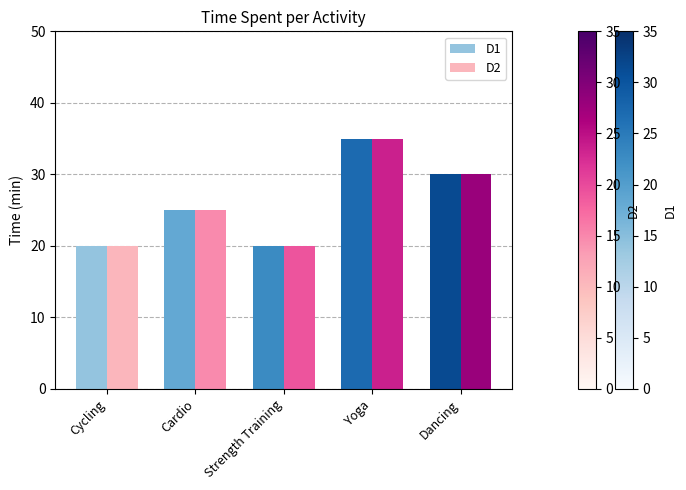

At which category is the sum across all series the highest?

Yoga